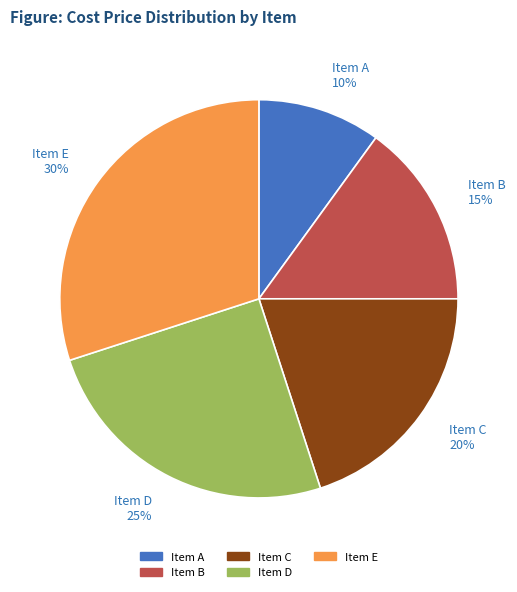

To the nearest percent, what is the difference between the Item A and Item B slice percentages?

5%